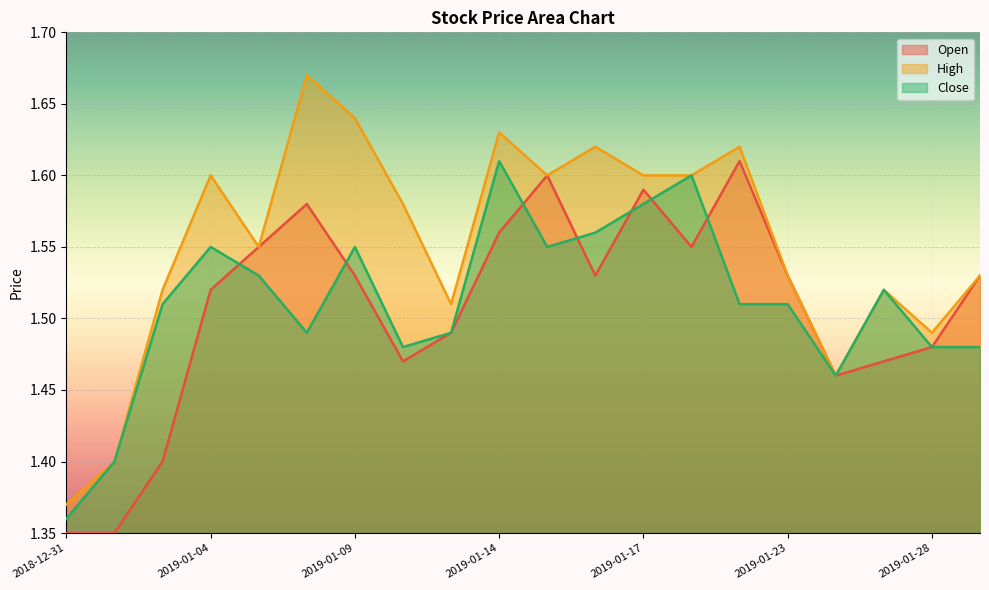

Where is the first local maximum for Close?

2019-01-04